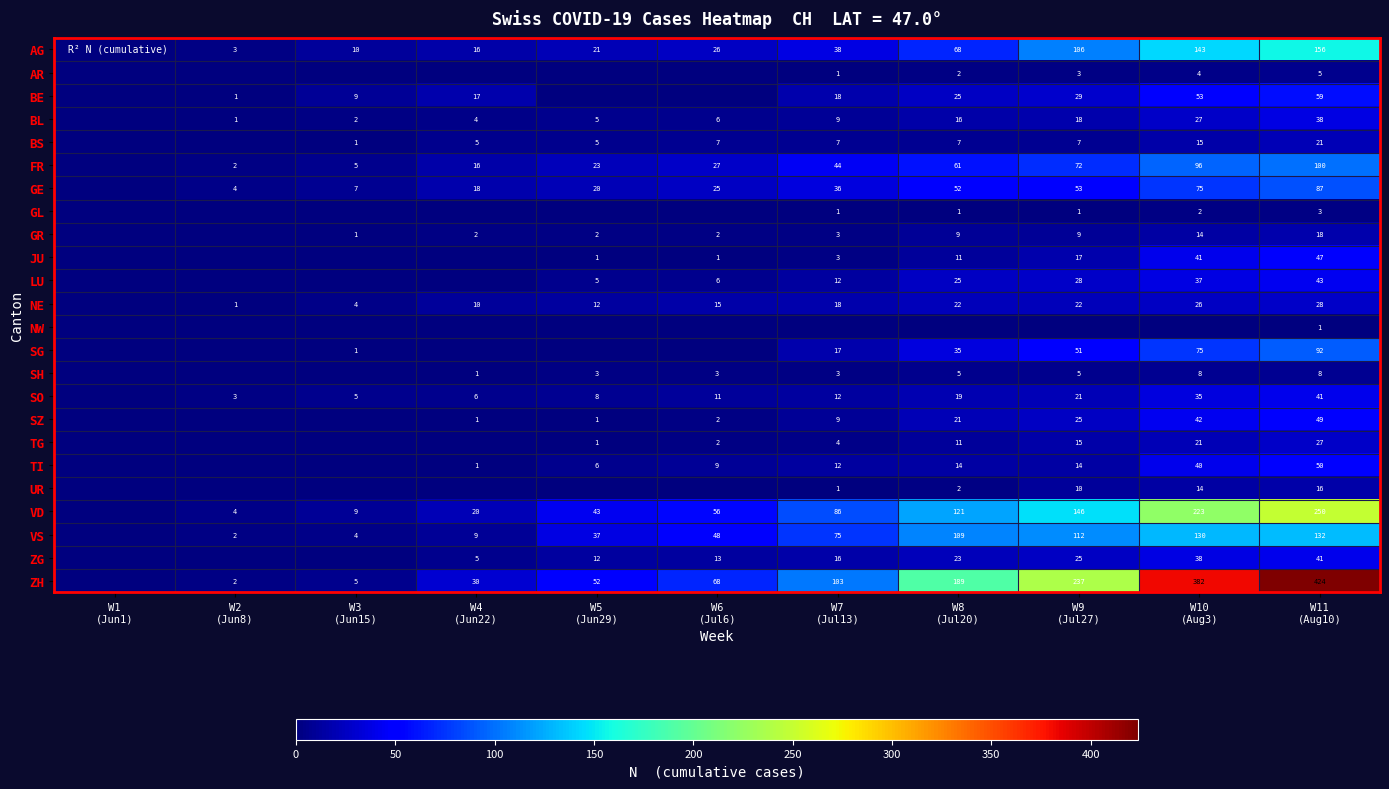

At which category is the sum across all series the highest?

W11
(Aug10)